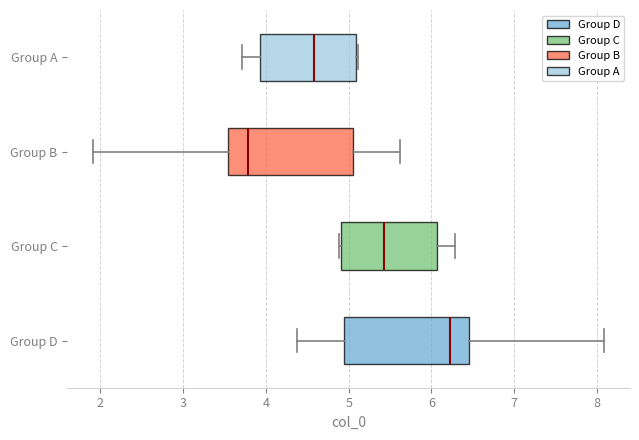

Reading bottom to top, transcribe this box plot: for each box, give where its median line is, the range the box spans, and where its two whiskers end, as read against the x-axis. The values are not printed on the chart, so give them approximately, as read against the axis.

Group D: median 6.2, box 4.9 to 6.5, whiskers 4.4 to 8.1
Group C: median 5.4, box 4.9 to 6.1, whiskers 4.9 to 6.3
Group B: median 3.8, box 3.5 to 5.1, whiskers 1.9 to 5.6
Group A: median 4.6, box 3.9 to 5.1, whiskers 3.7 to 5.1